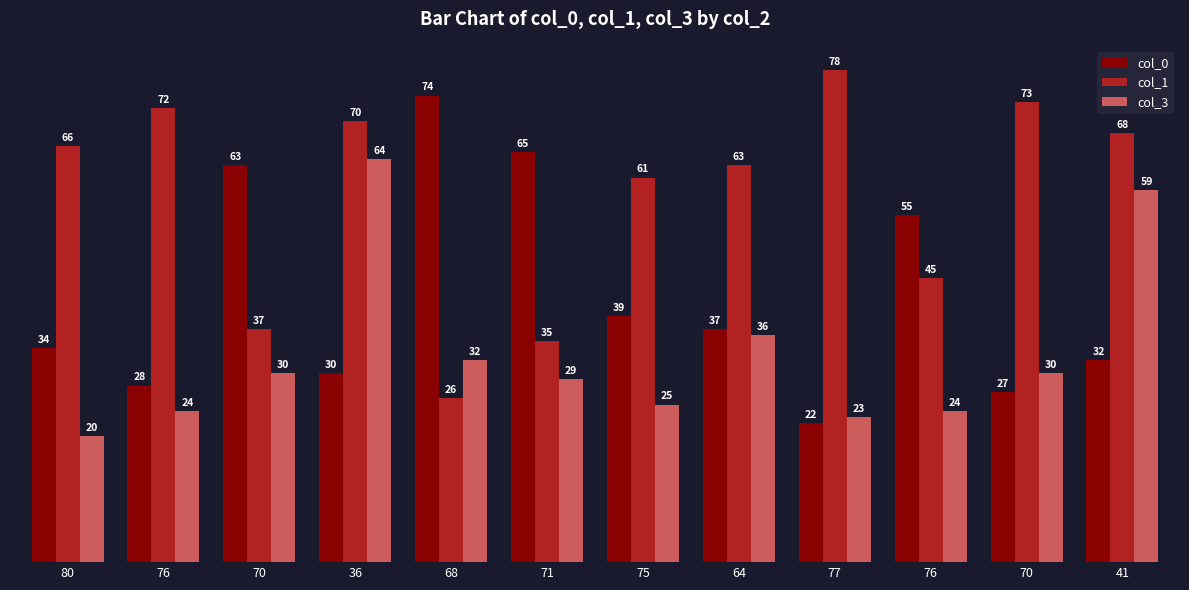

What is the difference between the second highest and minimum values in the col_0 series?

43